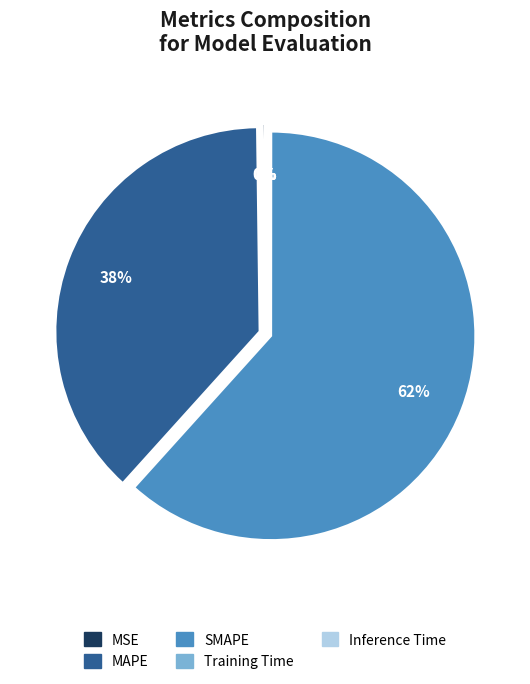

To the nearest percent, what is the difference between the largest and smallest slice percentages?

62%